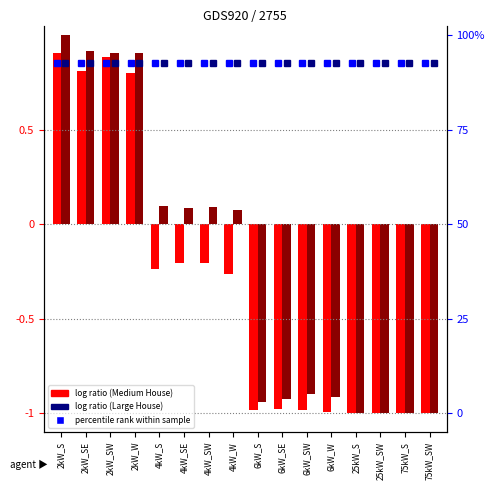

Which series has the largest total across all categories?

Large House